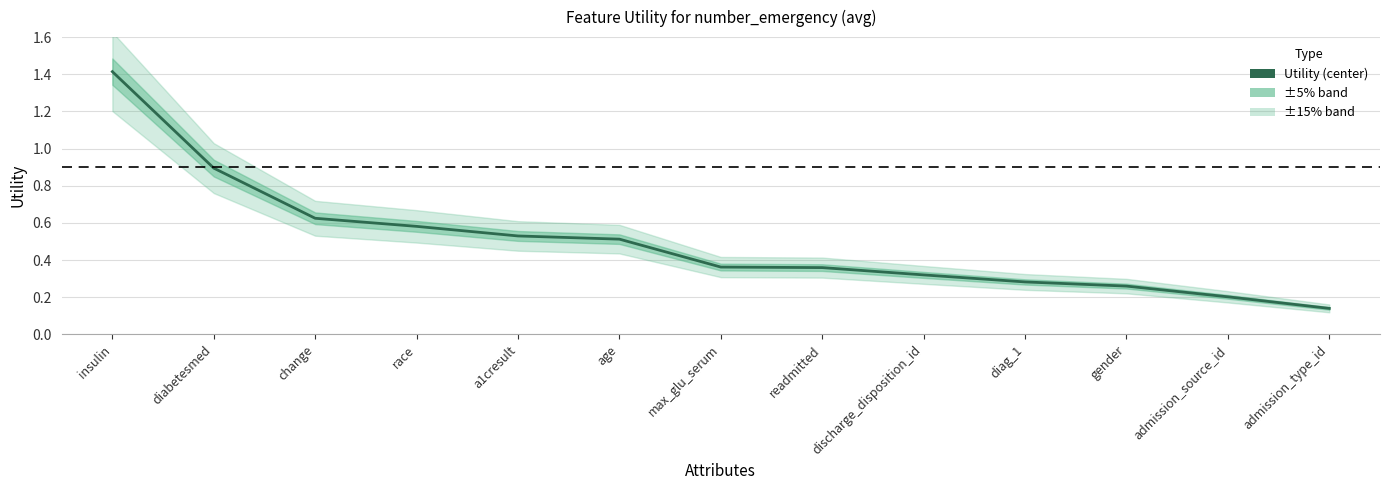

At which category does the chart reach its peak across all series?

insulin